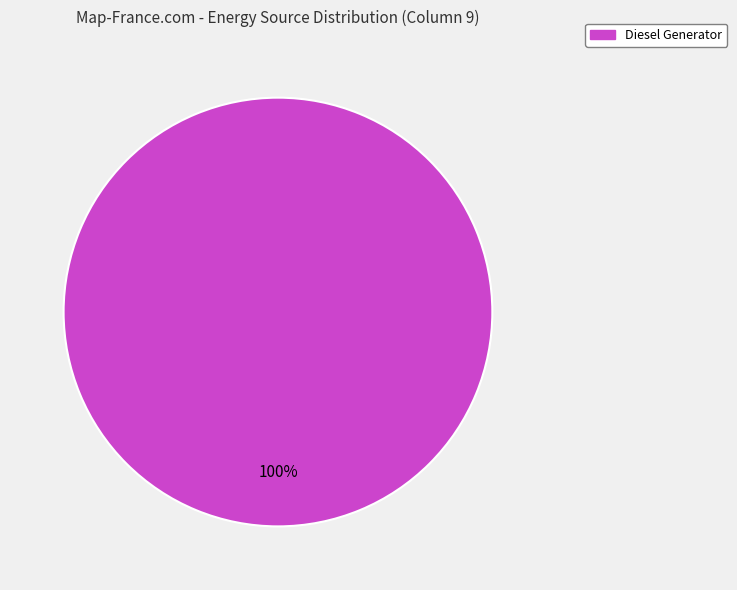

Rank the categories by value from lowest to highest.

Diesel Generator